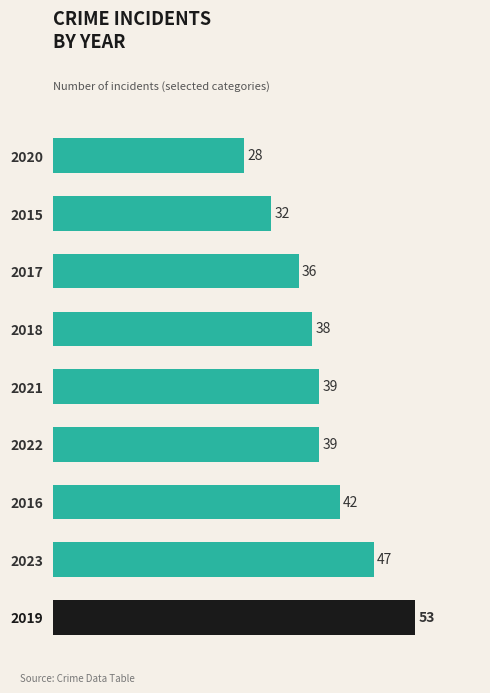

Which category has the highest value across all series?

2019